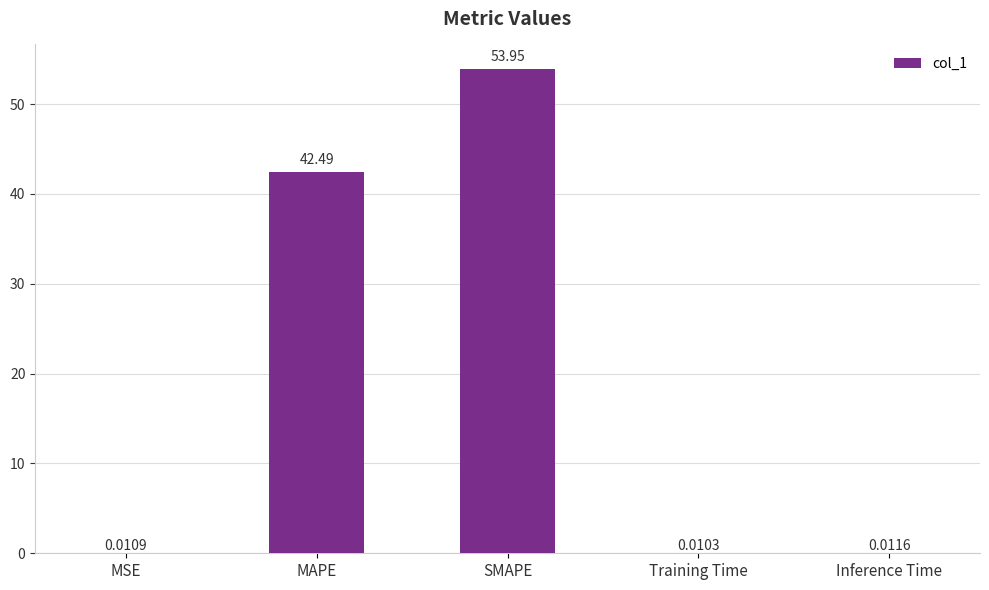

Where is the data nearest to the value 26?

MAPE